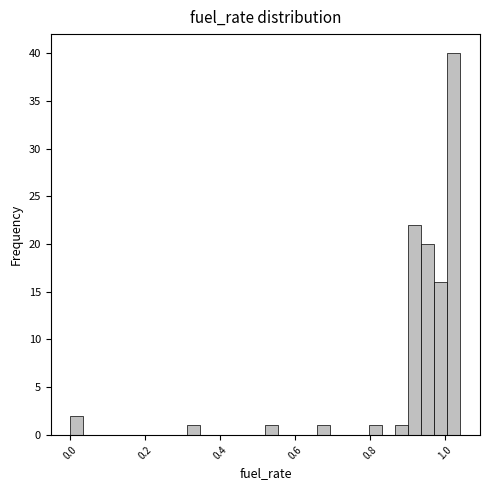

Read against the x-axis, roughly where is the centre of the tallest bar?

1.02